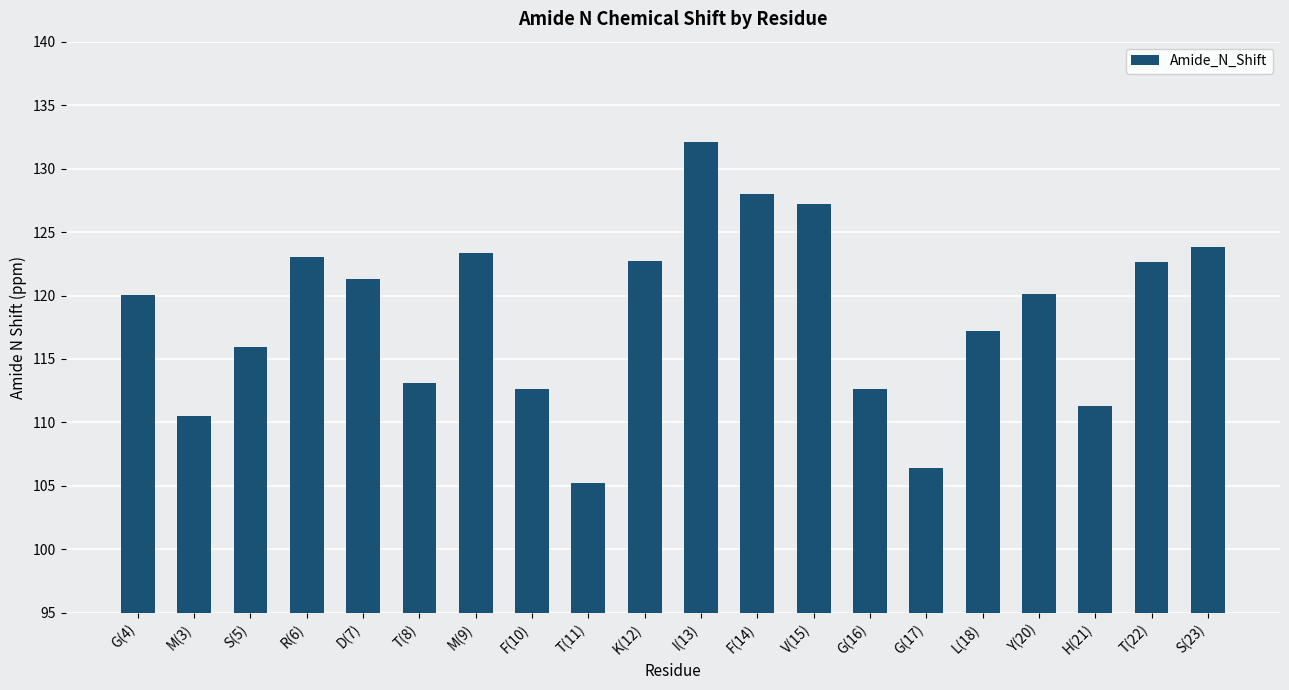

What is the maximum value shown in the chart?

132.1